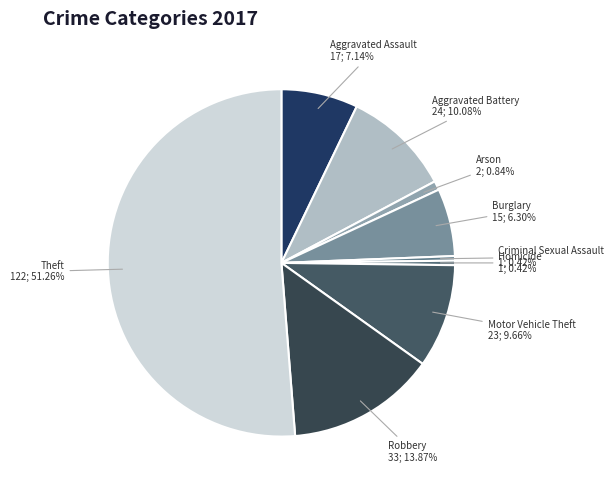

How many segments does this pie chart have?

9